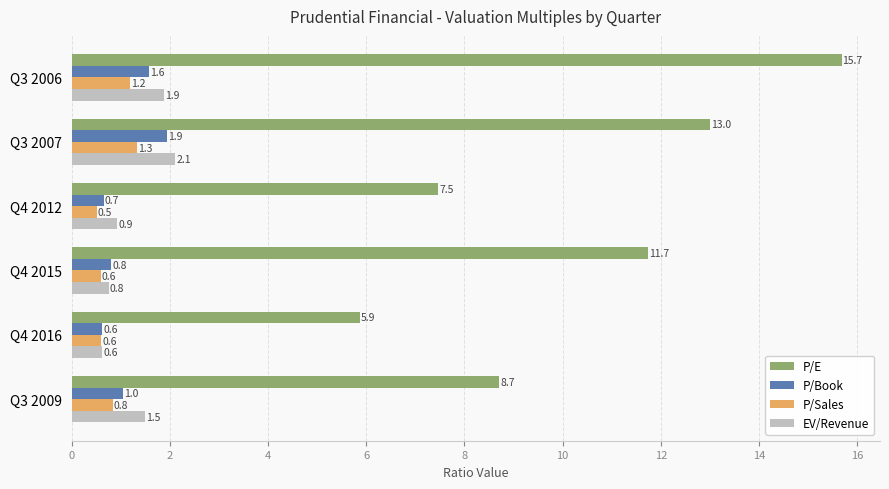

What is the difference between the highest and lowest values at Q3 2009?

7.9